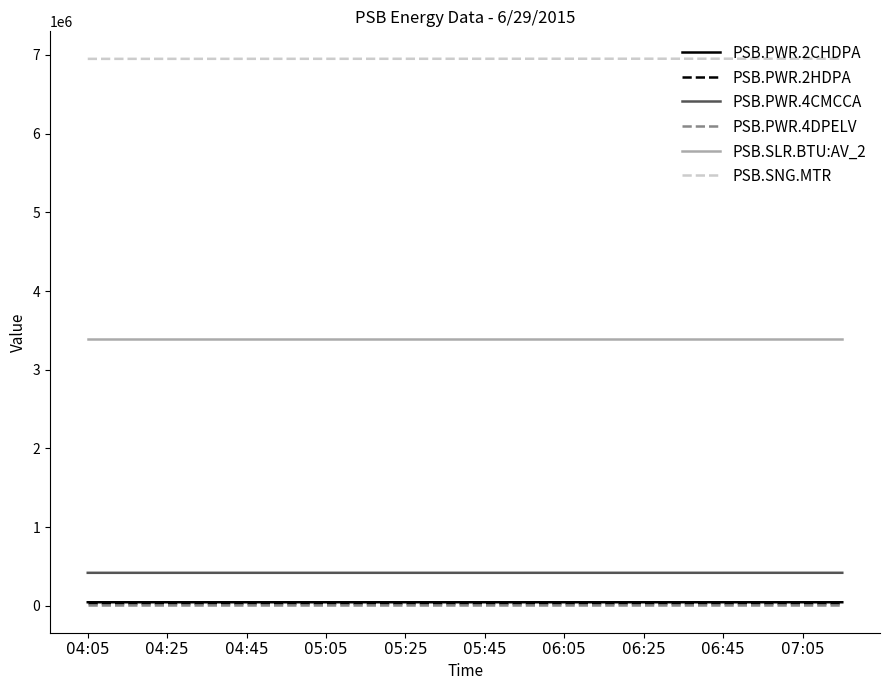

True or false: PSB.PWR.2HDPA and PSB.PWR.2CHDPA cross at least once.

False